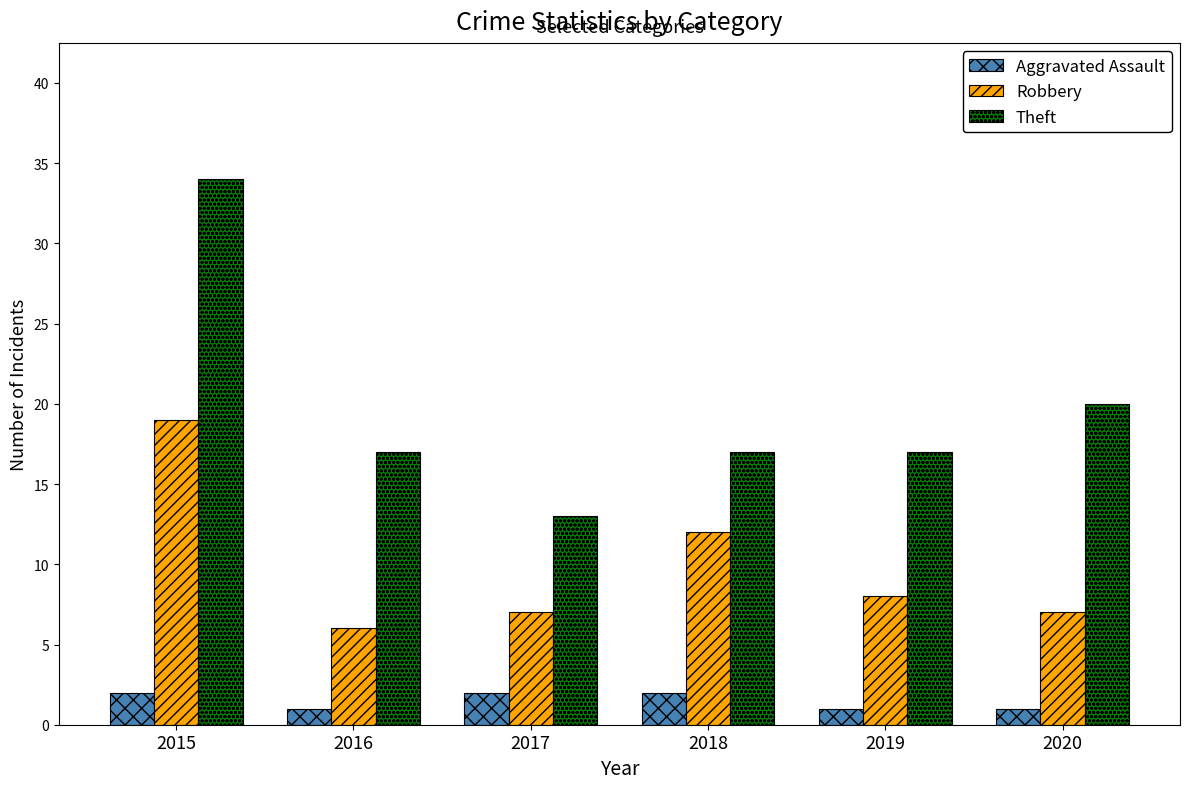

Are the bars grouped side by side (vs. stacked)?

Yes